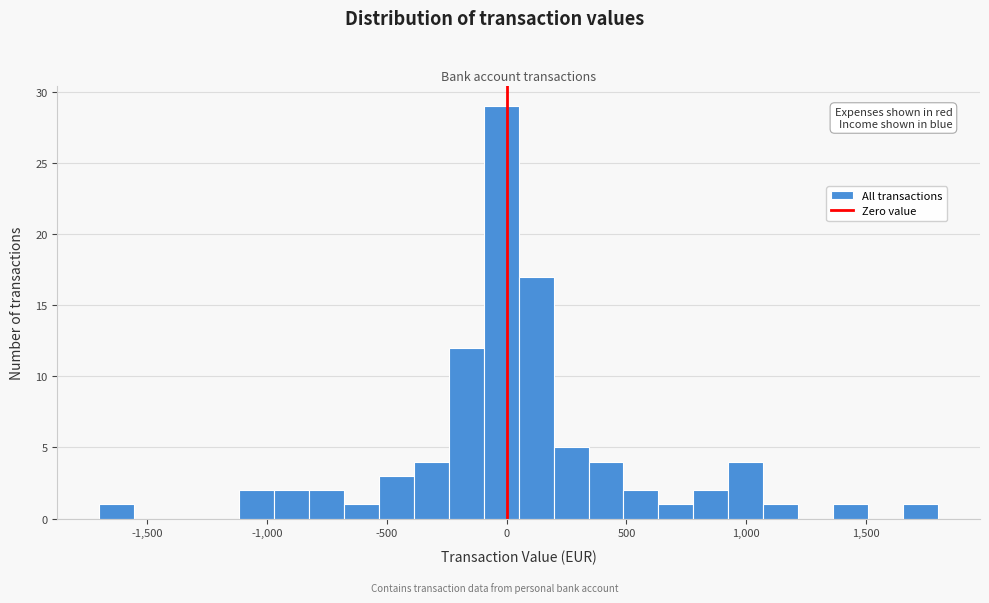

Around what value on the x-axis is the tallest bar? Give the approximate position of its centre, as read against the axis.

0